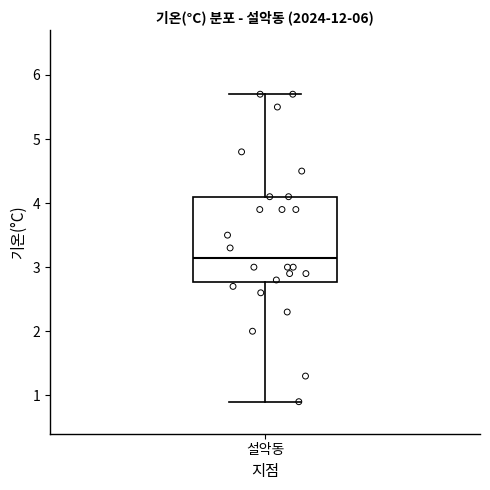

Transcribe this box plot: give where the median line is, the range the box spans, and where the two whiskers end, as read against the y-axis. The values are not printed on the chart, so give them approximately, as read against the axis.

median 3.2, box 2.8 to 4.1, whiskers 0.9 to 5.7